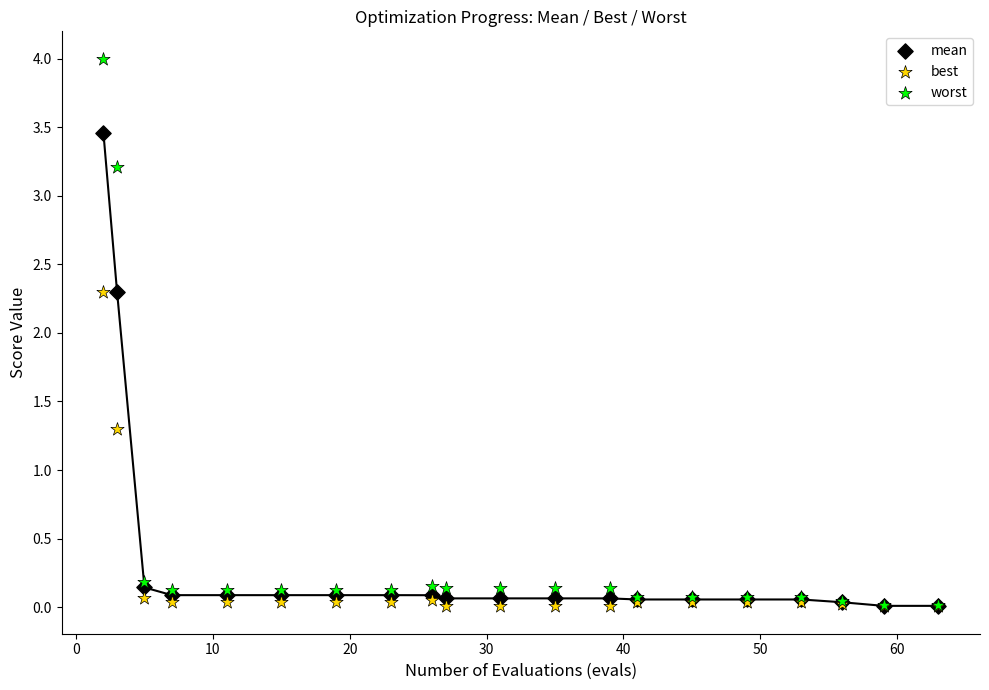

Which series has the largest Y range (max minus min)?

worst